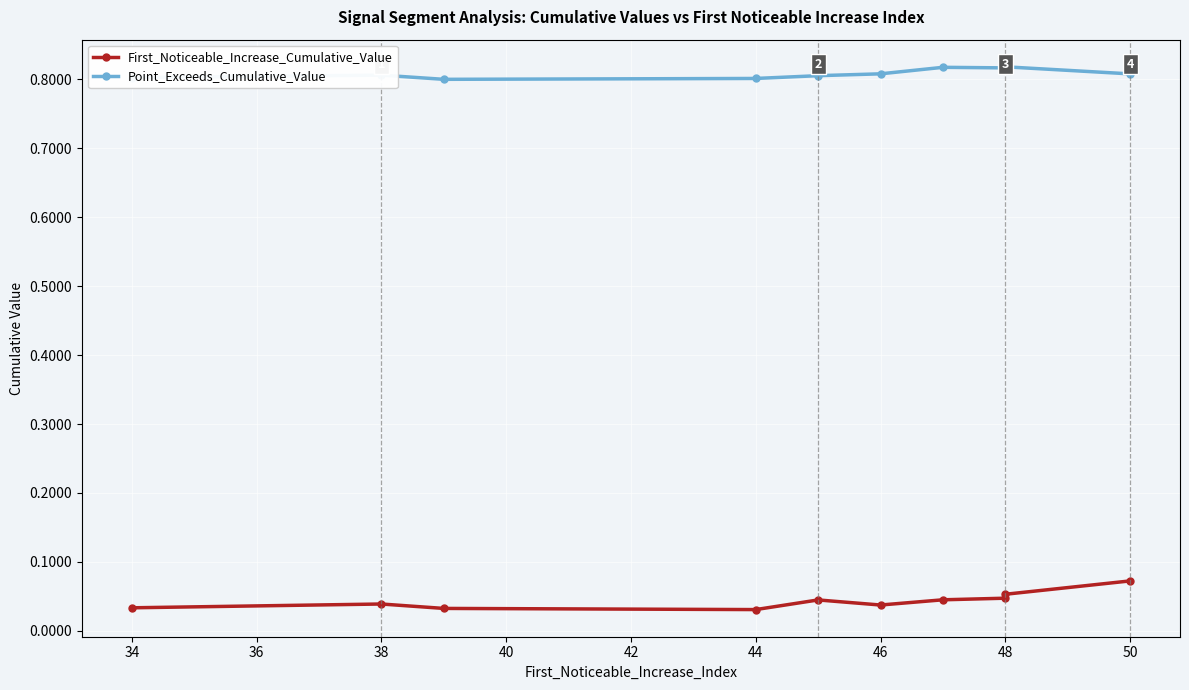

At which category is the sum across all series the highest?

50